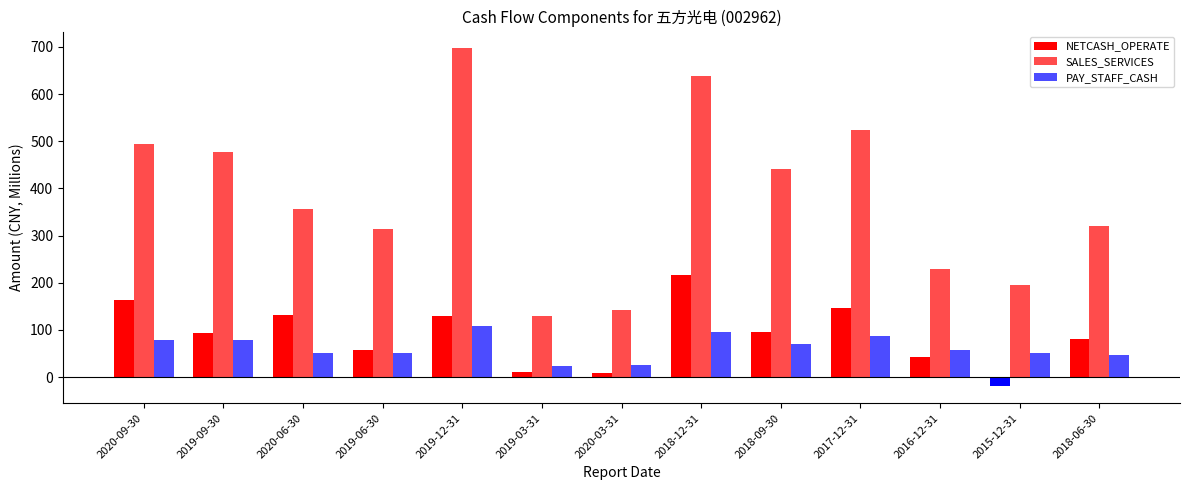

How many data points in SALES_SERVICES are above 356?

7